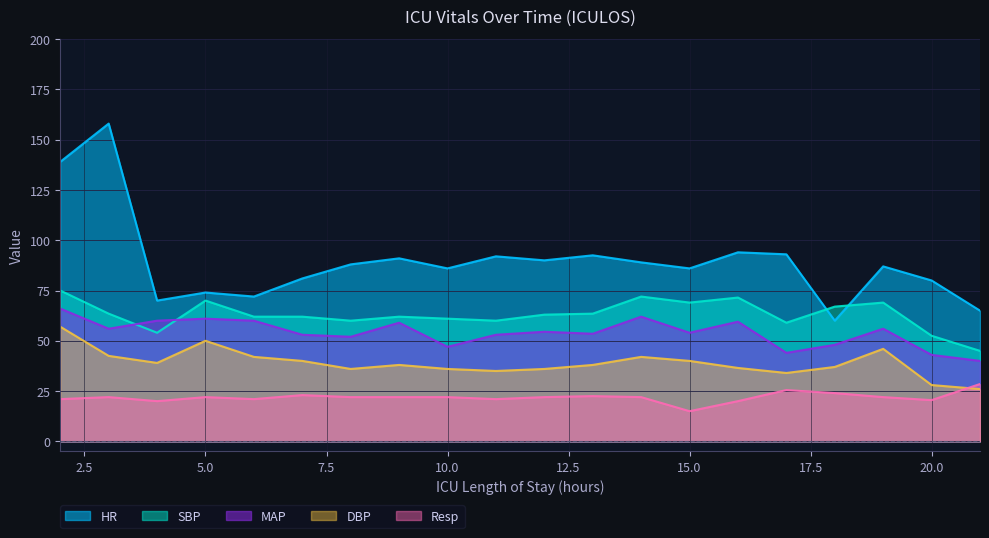

Is the value of MAP at 8 greater than the value of SBP at 5?

No